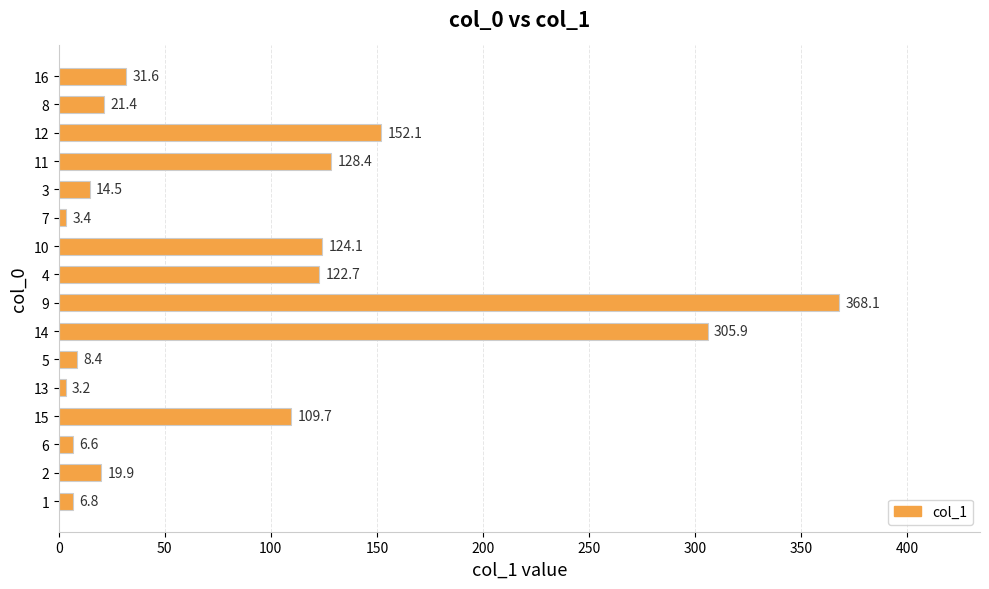

What is the sum of all values?

1426.8